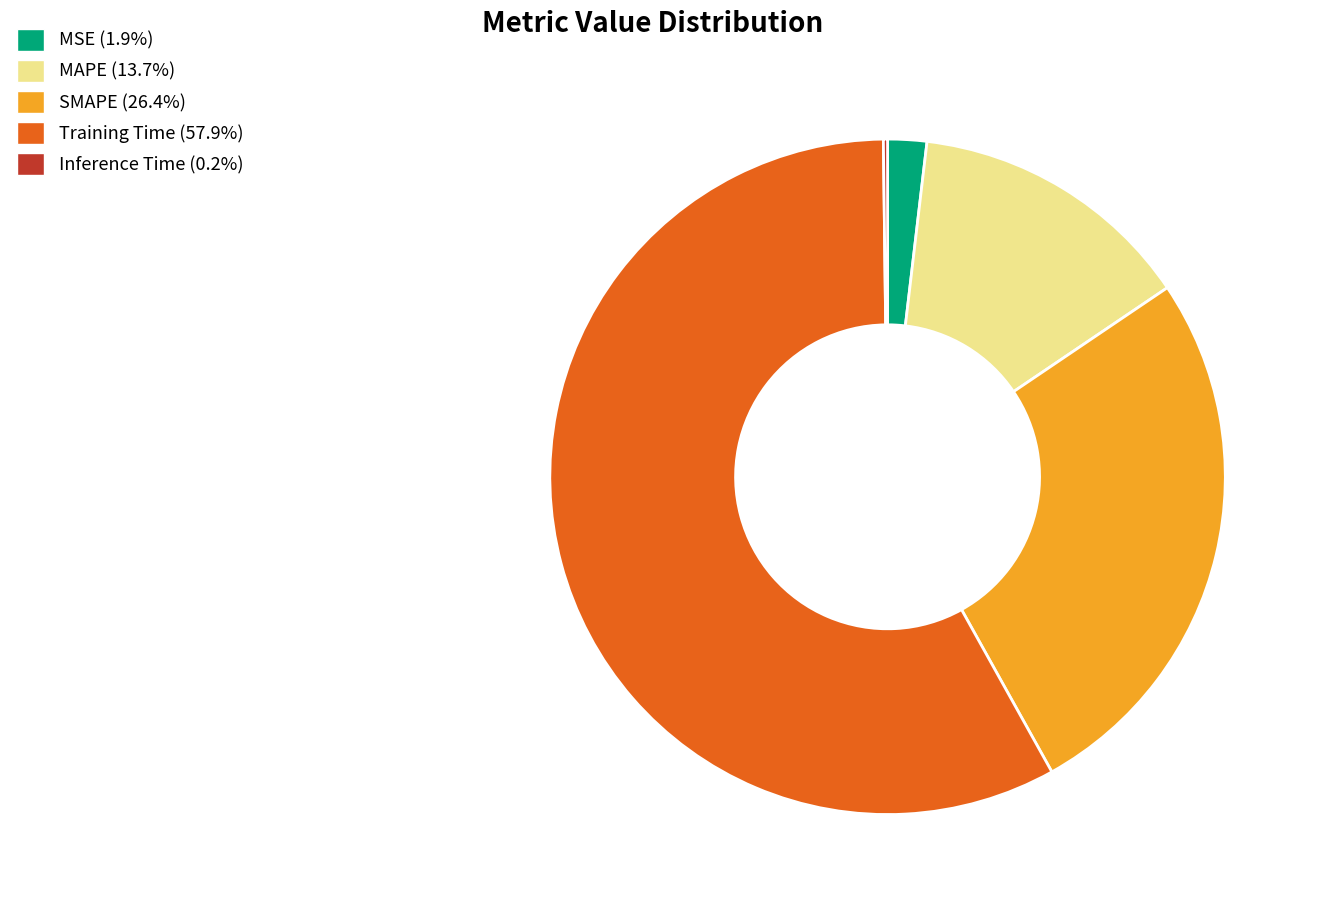

Is the sum of SMAPE and Training Time greater than half?

Yes